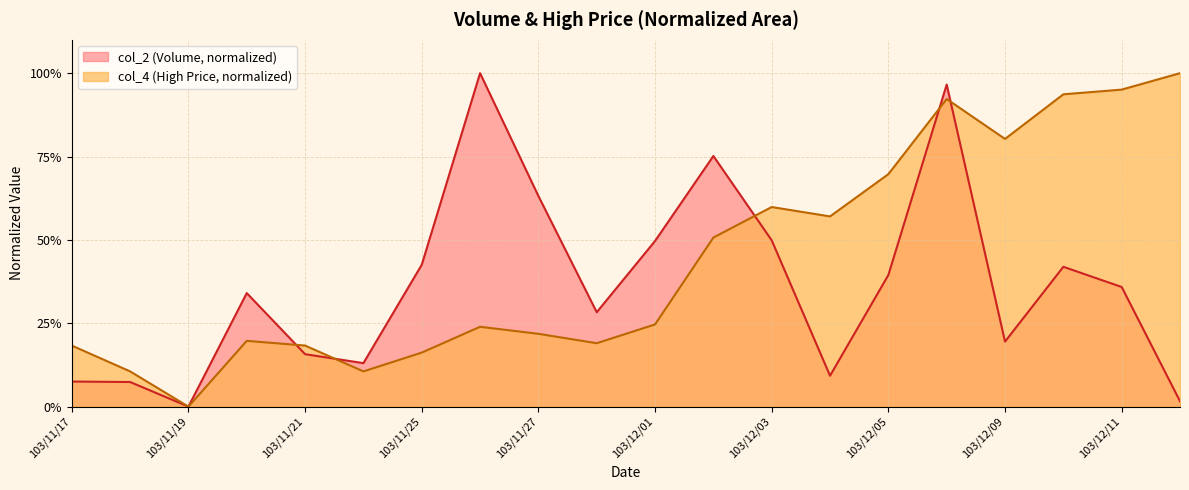

Between 103/12/08 and 103/12/10, which series saw the biggest shift?

col_2